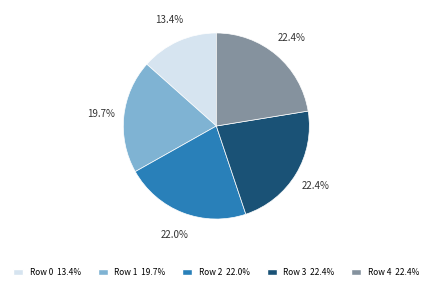

Is there a majority slice in this chart?

No